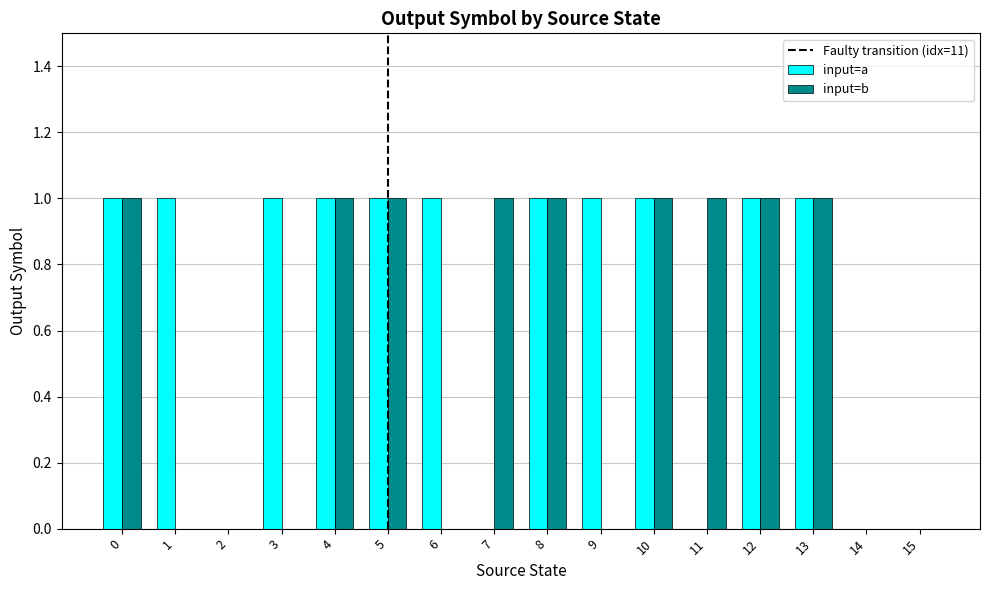

Which series has the largest total across all categories?

input=a